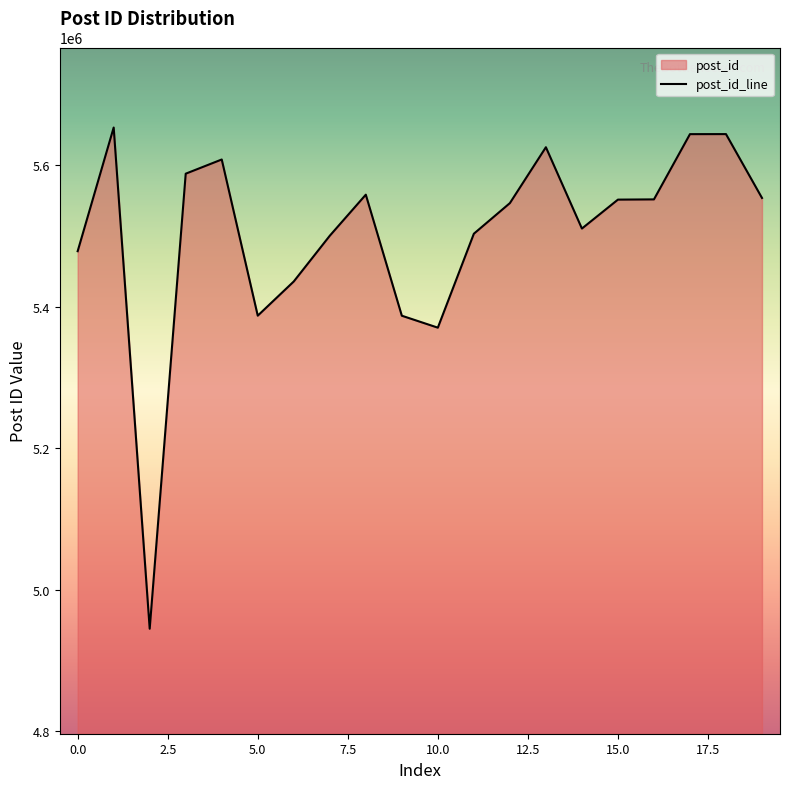

What is the ratio of the value at 5.0 to the value at 0.0?

1.0